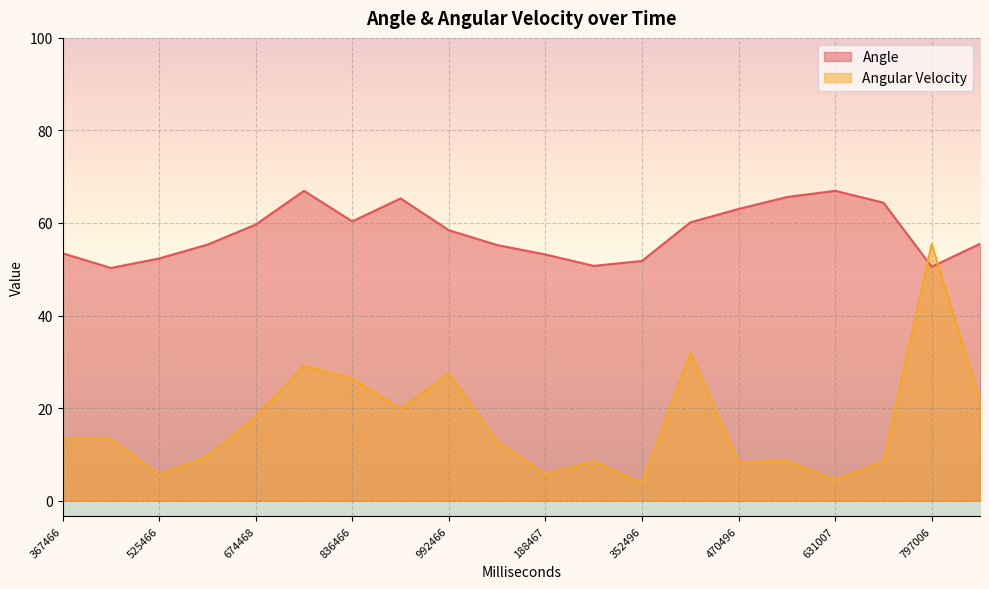

Is it true that Angular Velocity equals 3.0 at 525466?

False